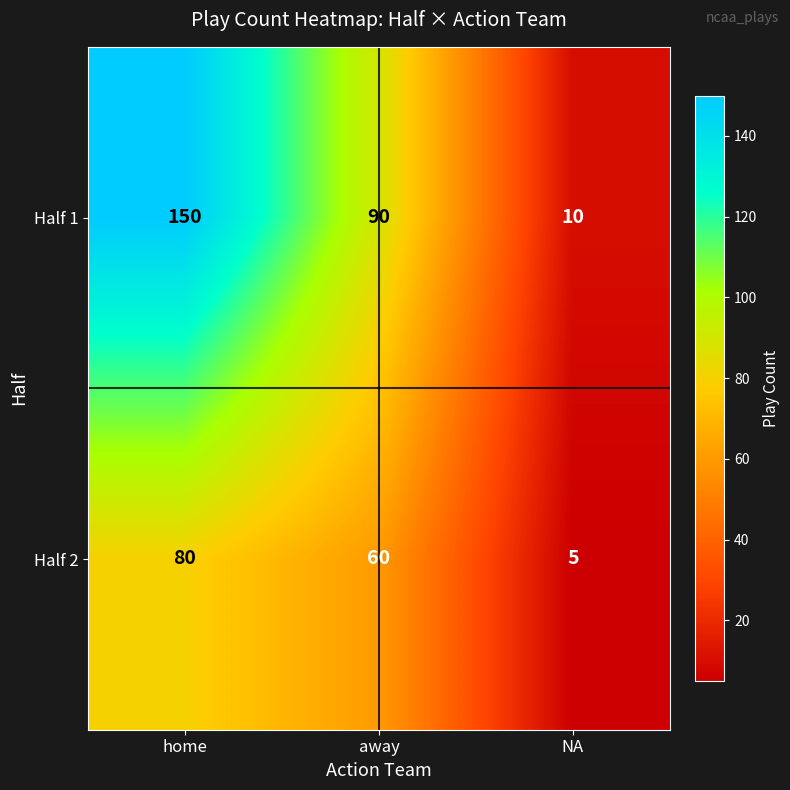

Rank the series at home from lowest to highest value.

Half 2, Half 1